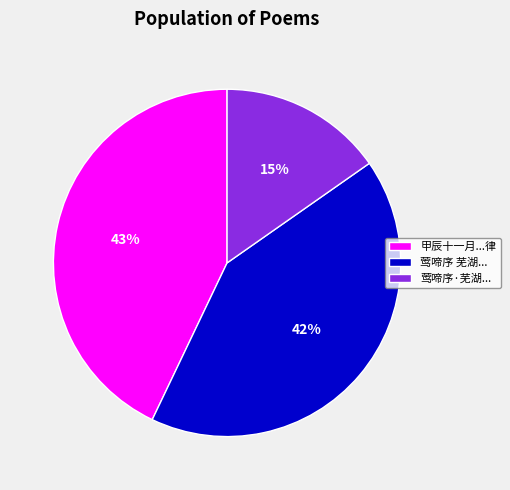

Between 莺啼序 芜湖... and 莺啼序·芜湖..., which is larger?

莺啼序 芜湖...